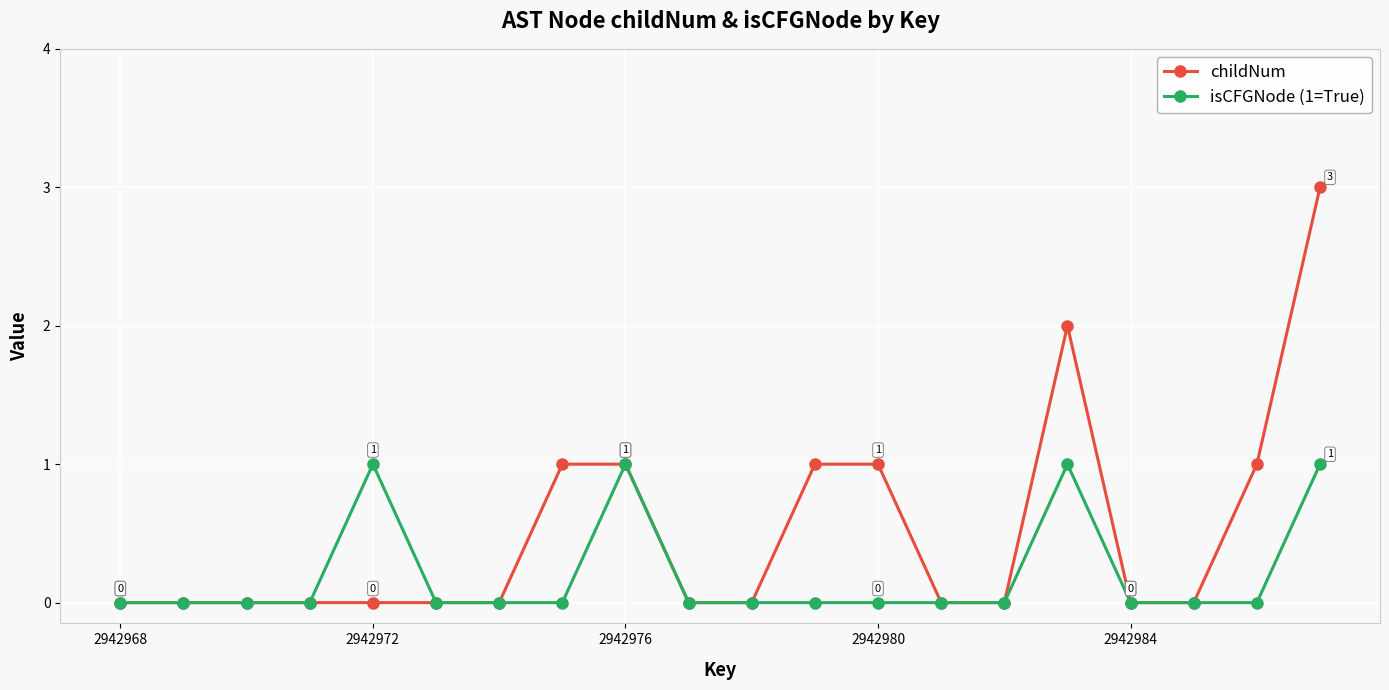

Rank the series by their maximum value, from lowest to highest.

isCFGNode (1=True), childNum